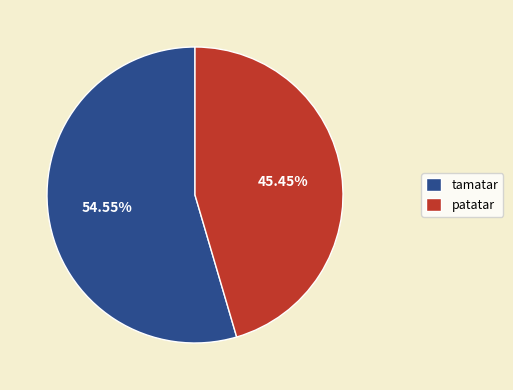

Does patatar represent more than half of the total?

No